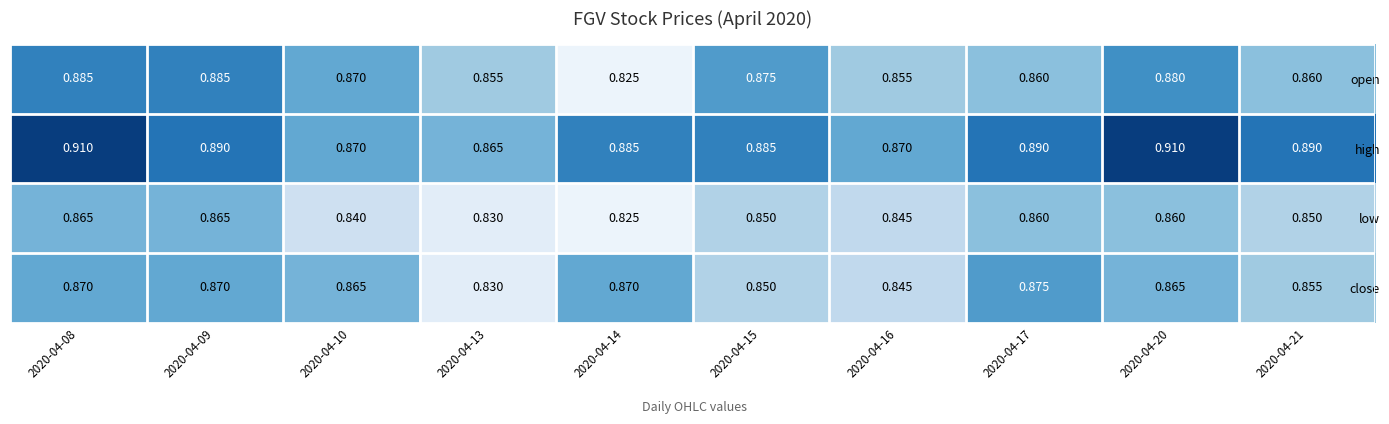

Between 2020-04-08 and 2020-04-13, which series saw the biggest shift?

high